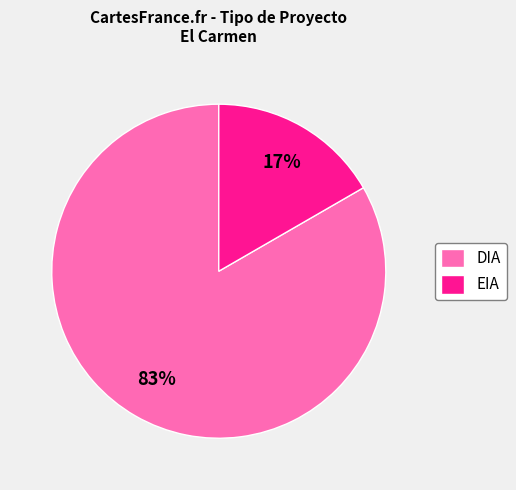

What is the largest slice in the pie chart?

DIA